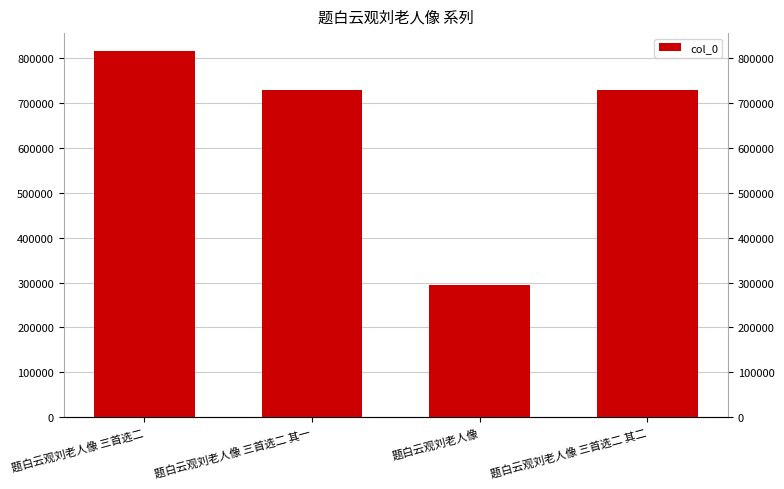

Reading left to right, list all the values displayed in this chart.

题白云观刘老人像 三首选二=815588	题白云观刘老人像 三首选二 其一=730171	题白云观刘老人像=293537	题白云观刘老人像 三首选二 其二=730172